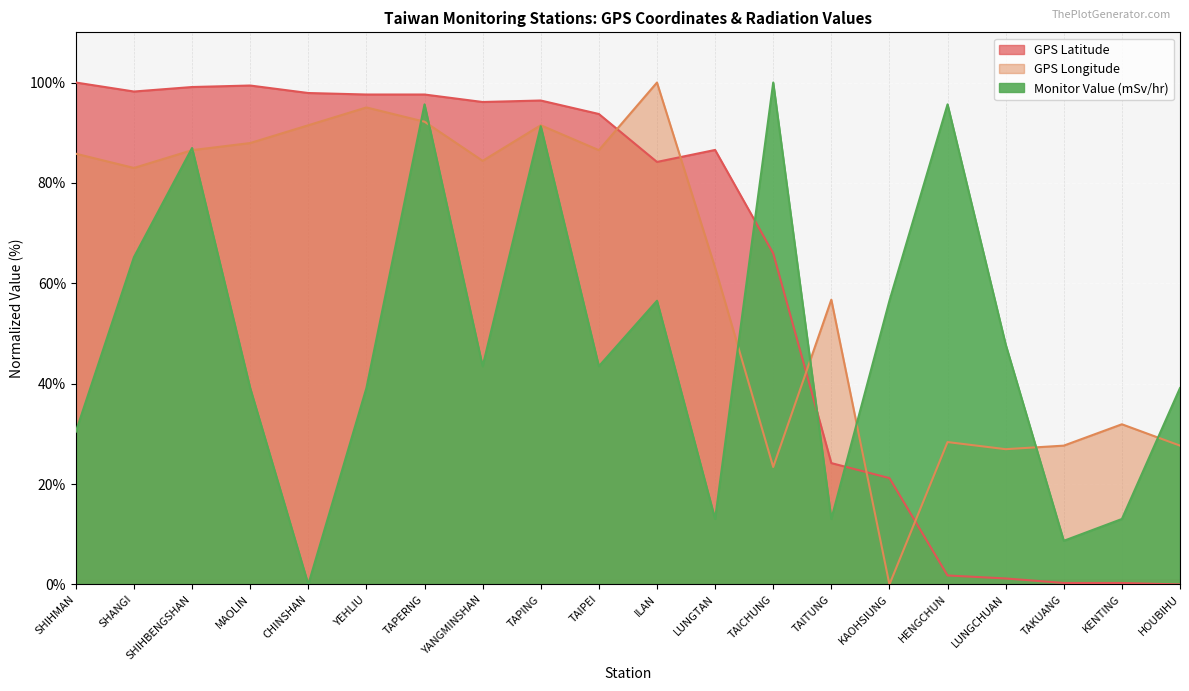

How many lines are shown in the chart?

3